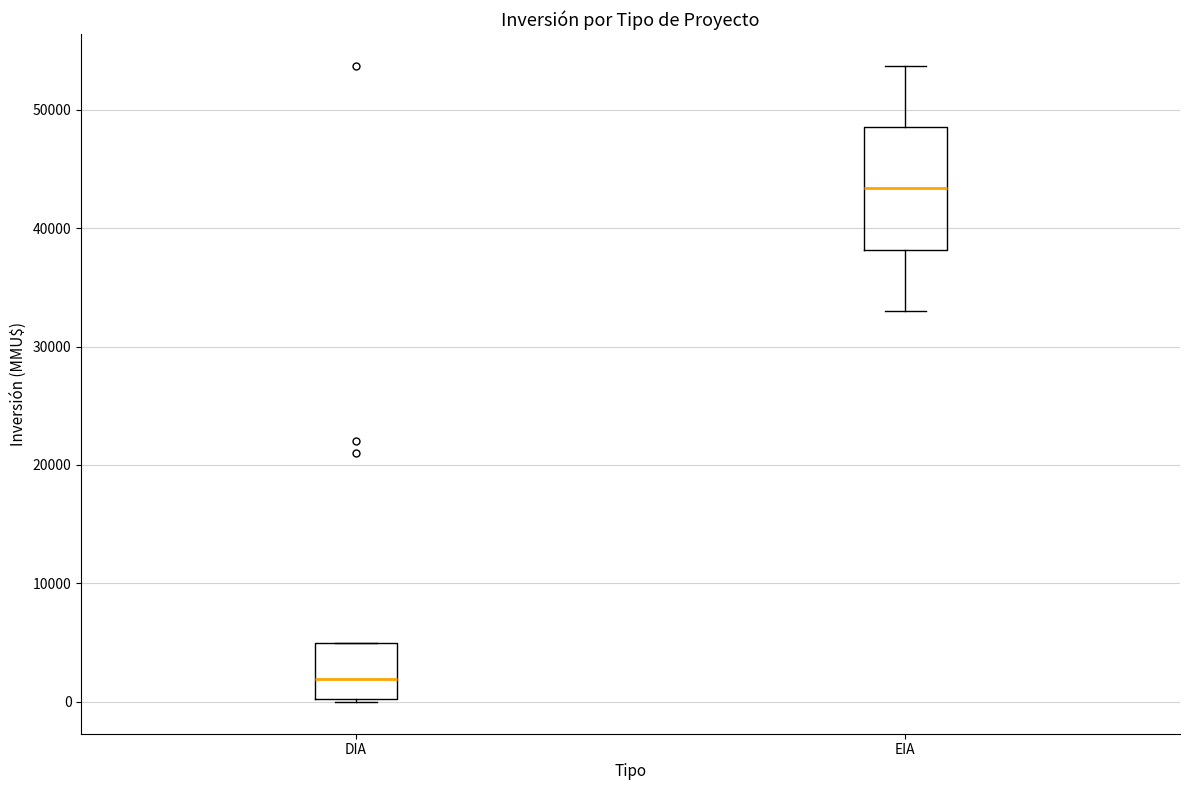

Where does the lower whisker of the box for EIA end on the y-axis? The values are not printed on the chart, so give them approximately, as read against the axis.

33000